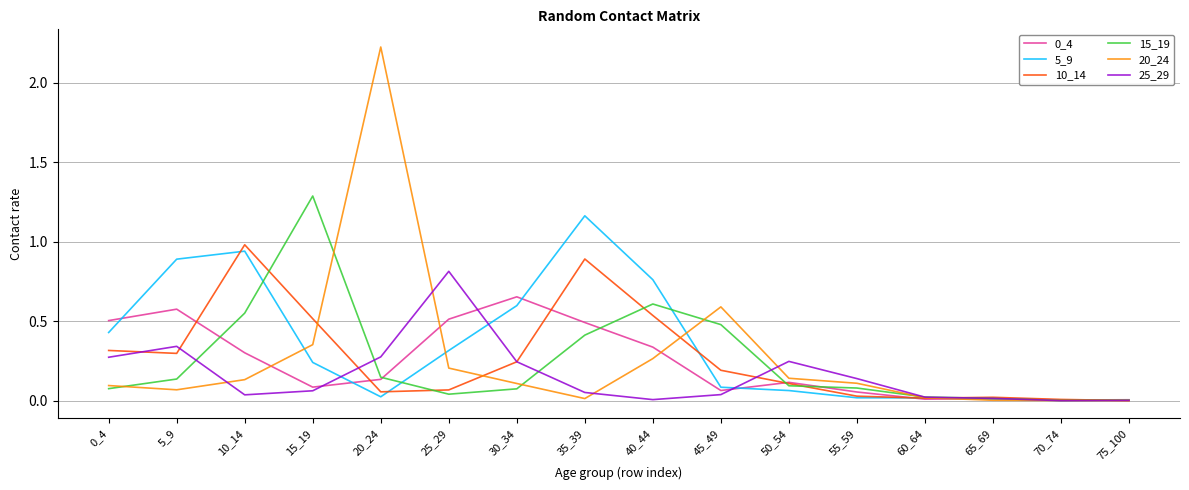

At which category does the chart reach its peak across all series?

20_24